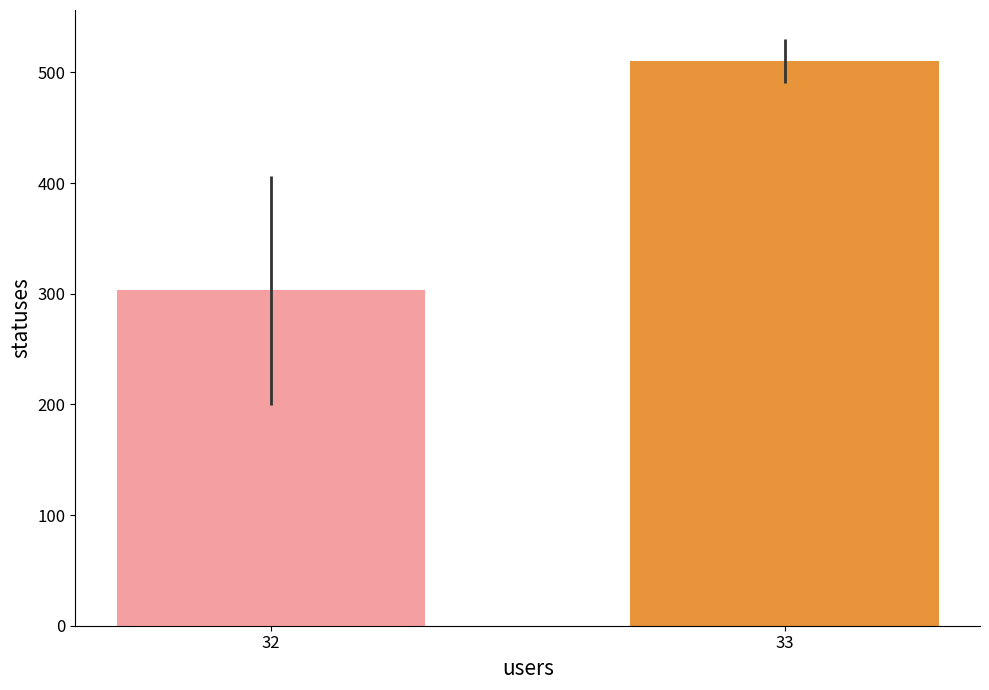

What is the greatest value displayed?

510.1